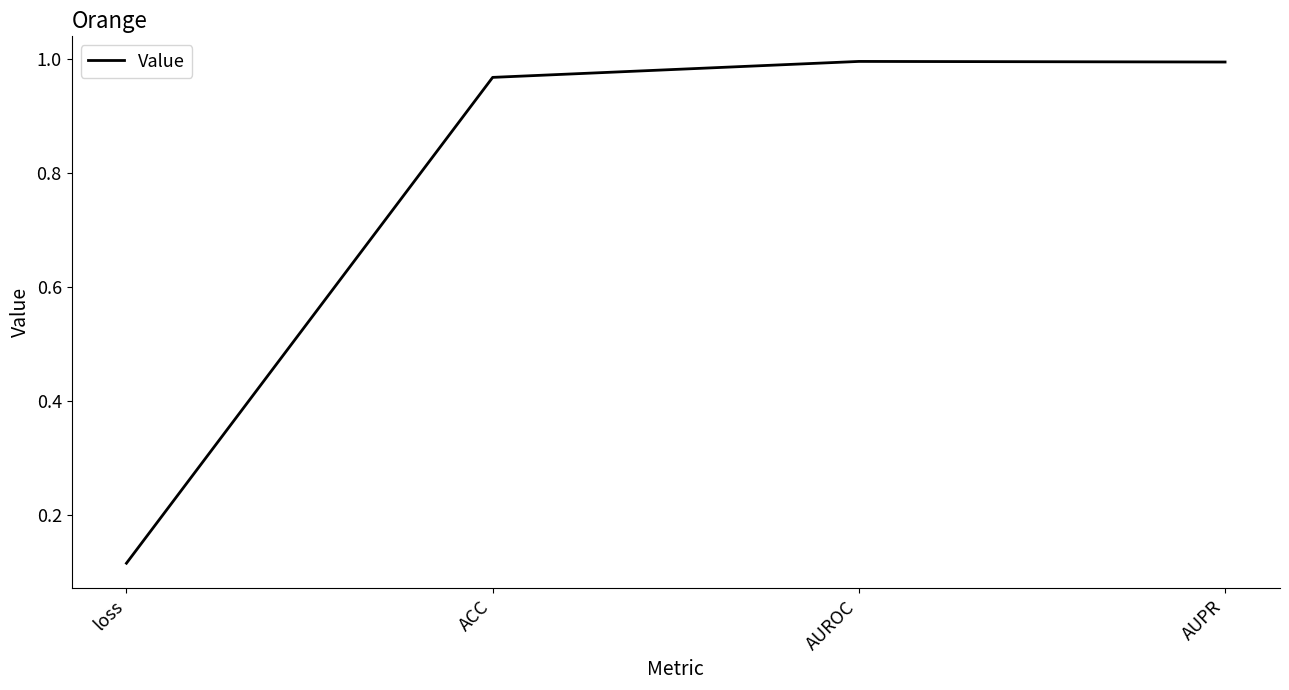

What is the change in value from loss to AUPR?

+0.9